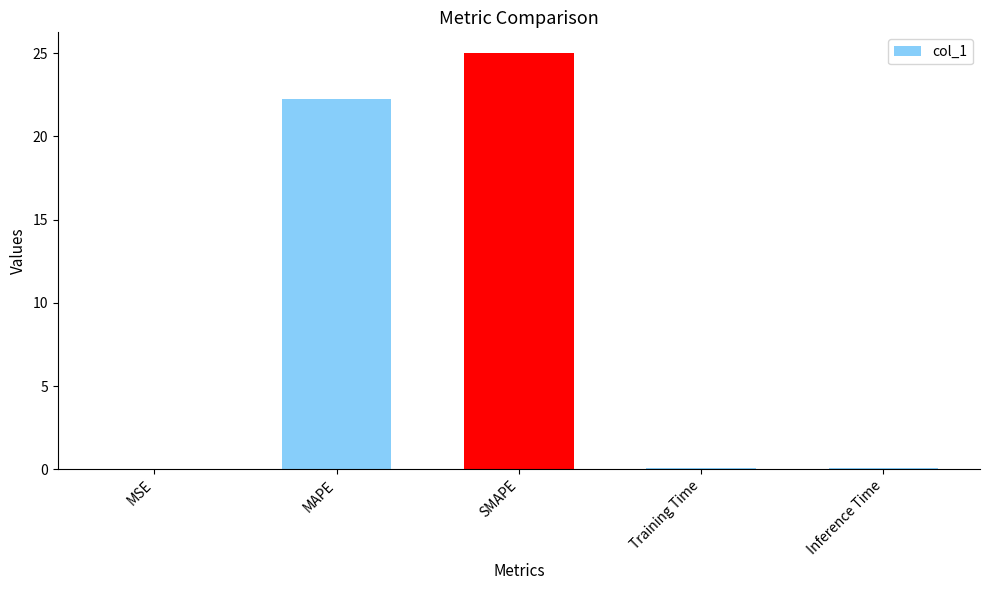

True or false: the data shows 22.2 at MAPE.

True